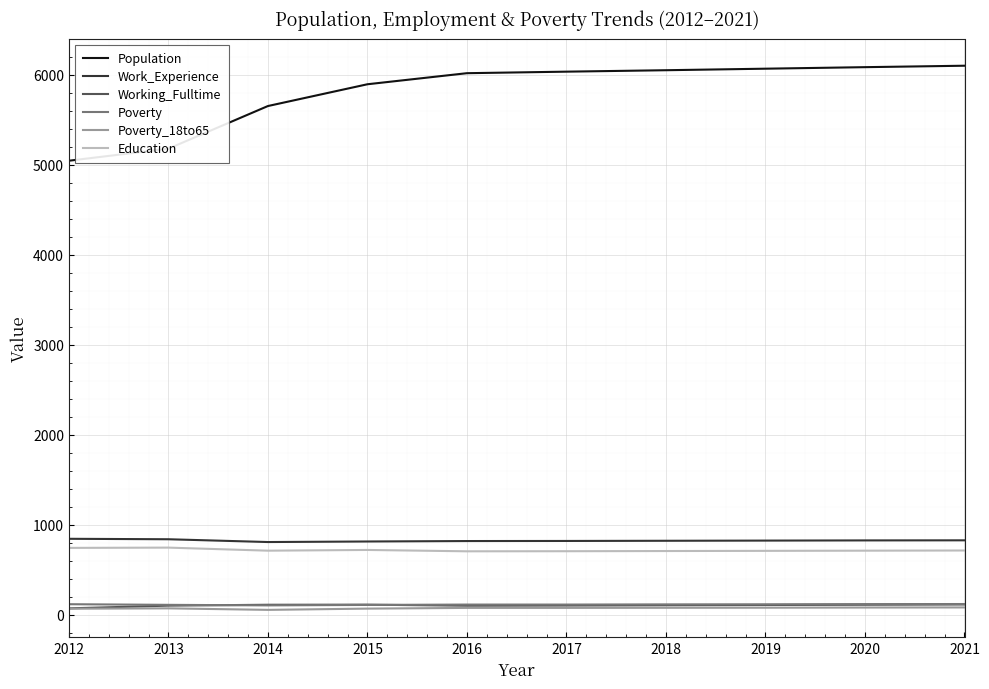

What is the total value across all series at 2014?

7431